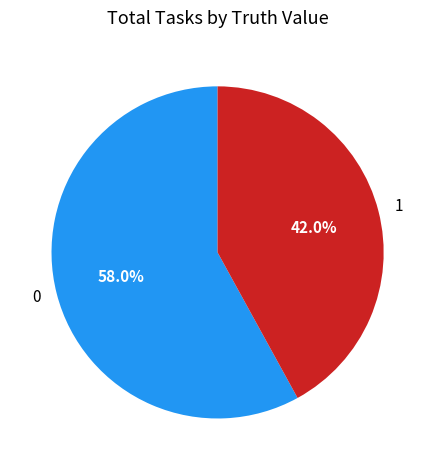

The 0 slice represents 47% of the pie. True or false?

False